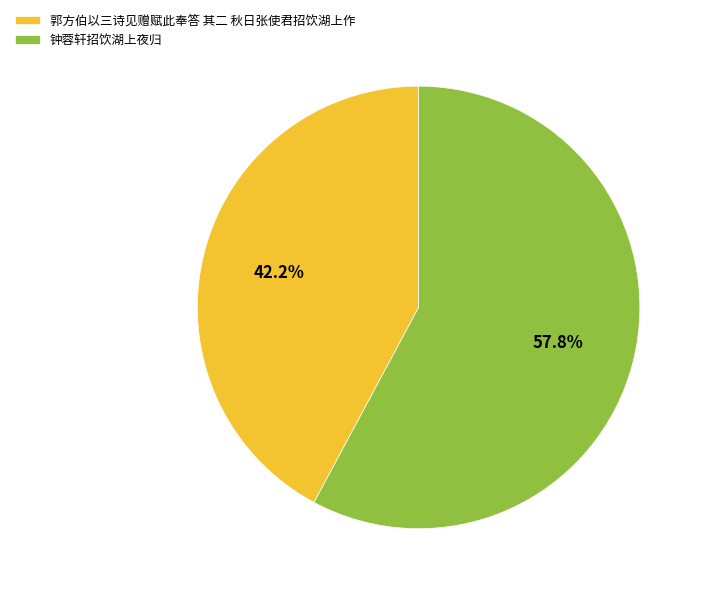

To the nearest percent, what percentage of the pie is 郭方伯以三诗见赠赋此奉答 其二 秋日张使君招饮湖上作?

42%